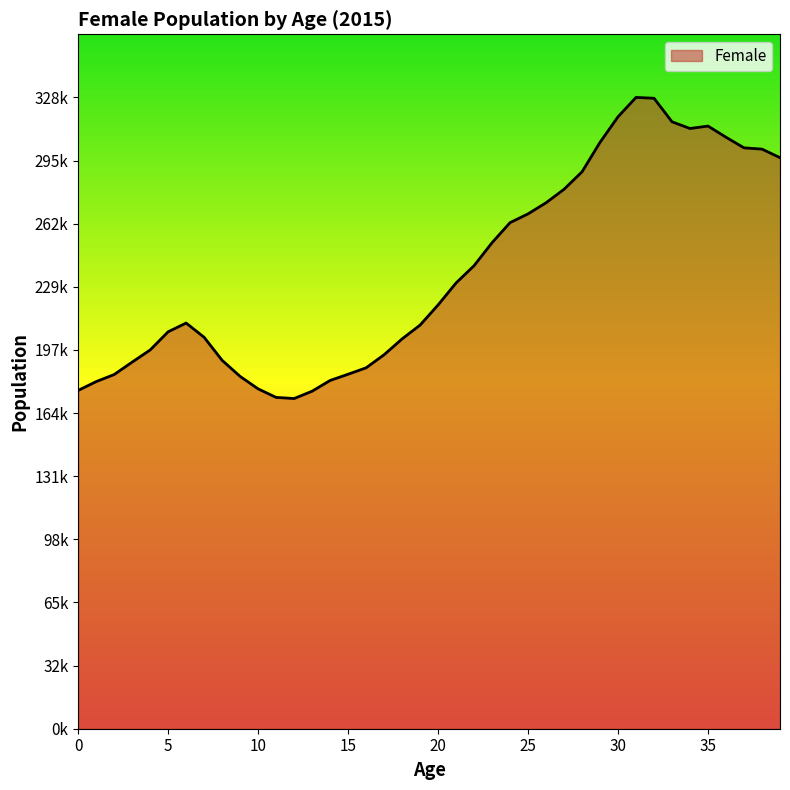

Is this an area chart (filled region under the line)?

Yes